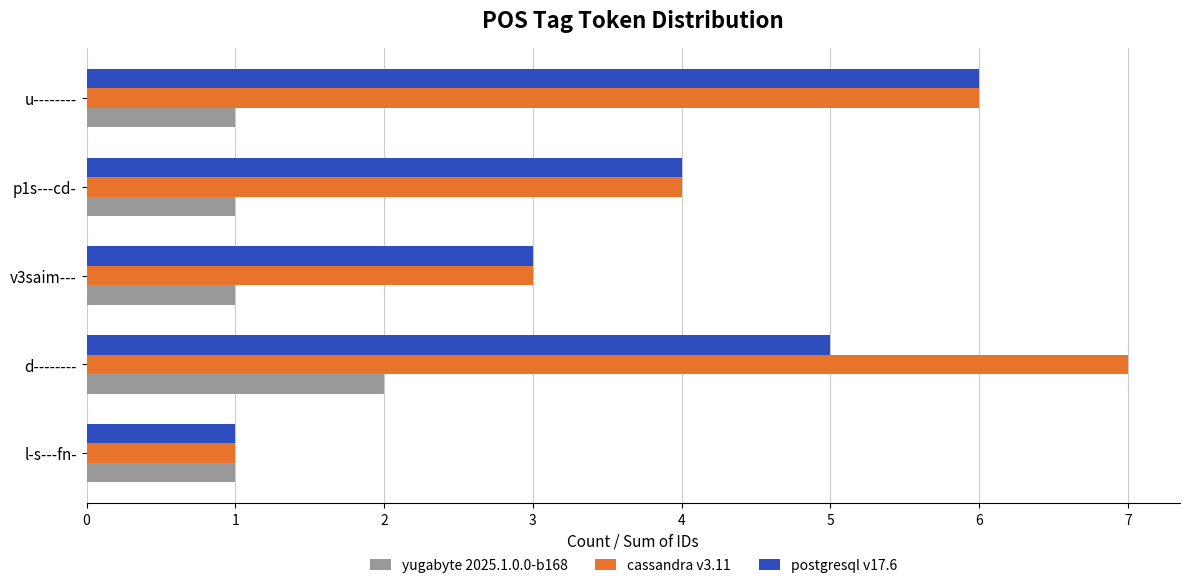

Between d-------- and p1s---cd-, which series saw the biggest shift?

cassandra v3.11